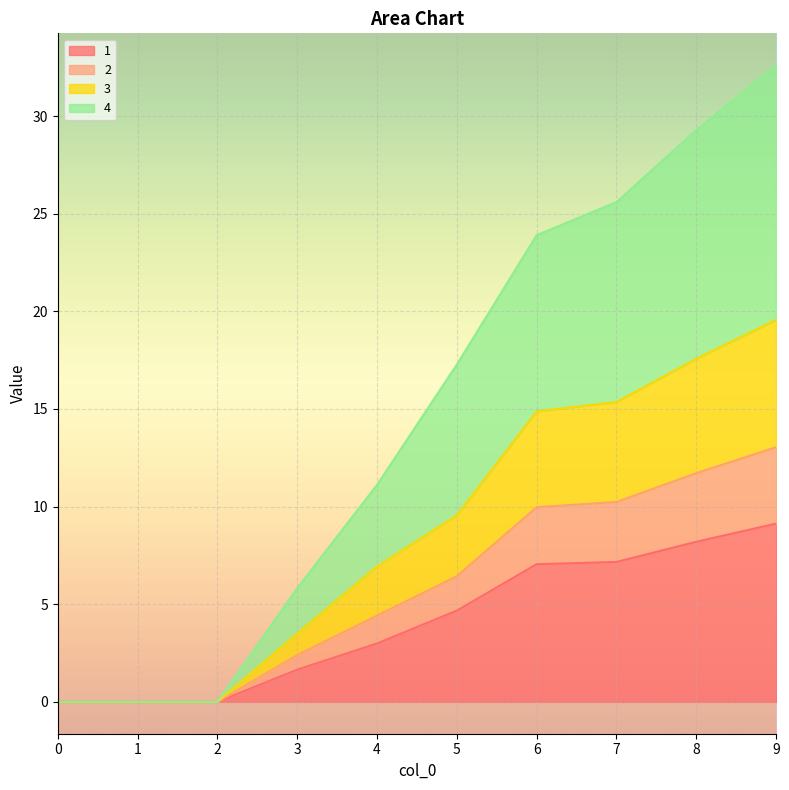

How many values in 1 are above zero?

7